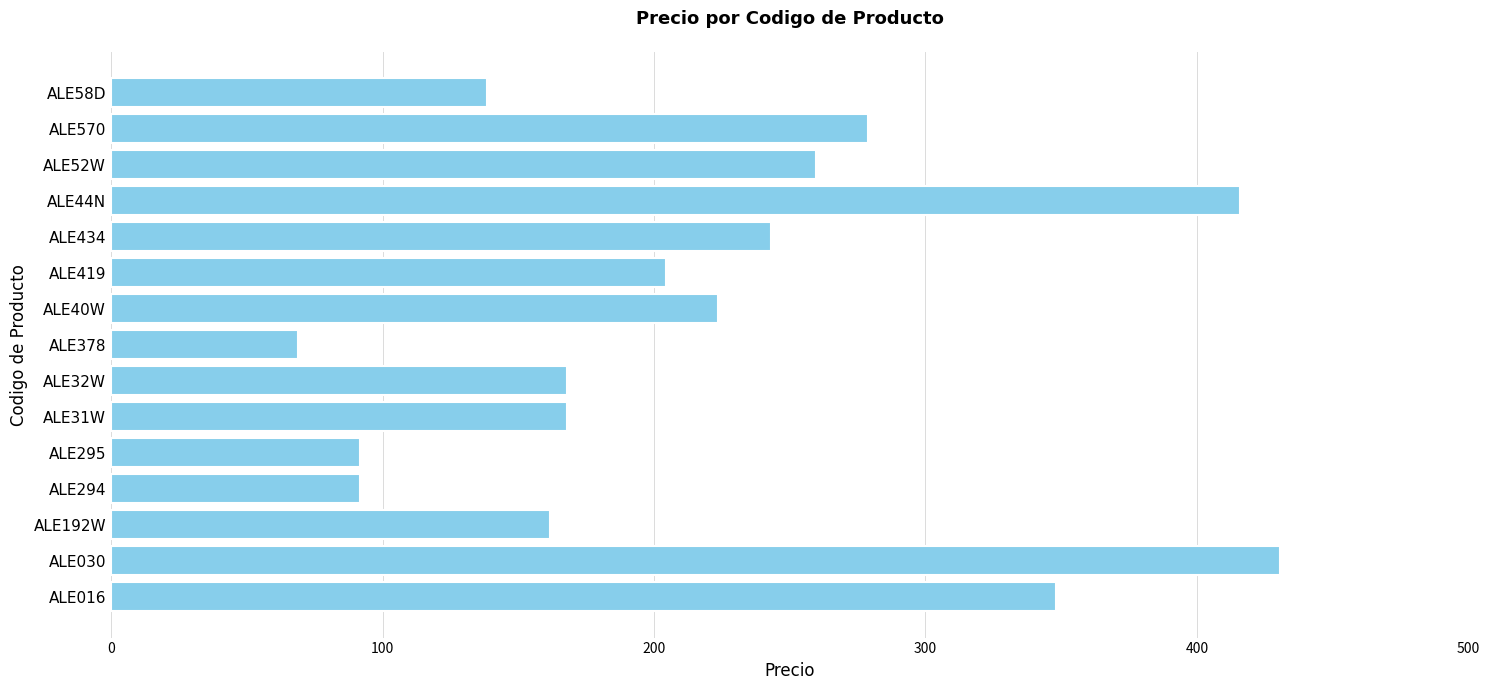

Read the value at ALE52W.

259.7